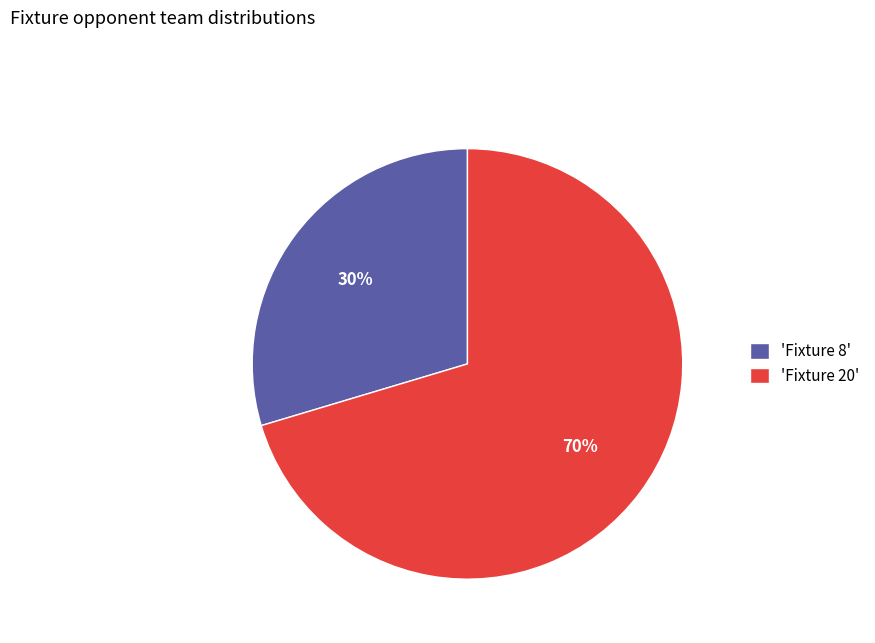

How many slices are in this pie chart?

2